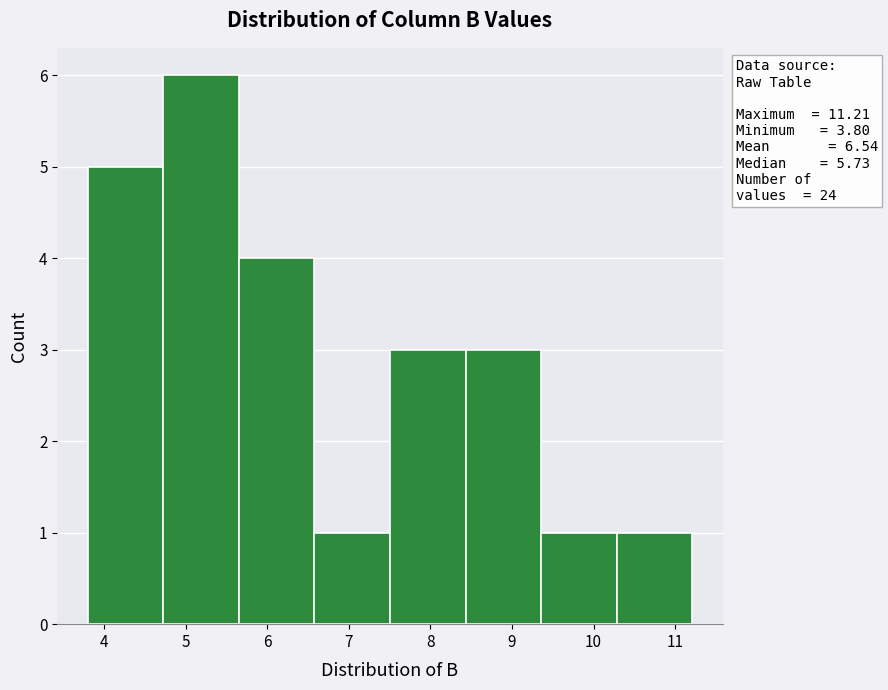

Which range on the x-axis has the tallest bar?

4.7 to 5.7